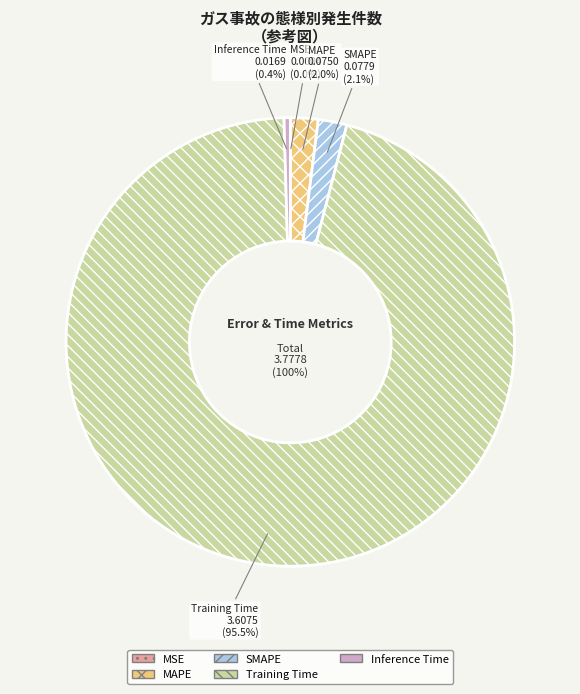

Does Training Time account for over 50% of the chart?

Yes